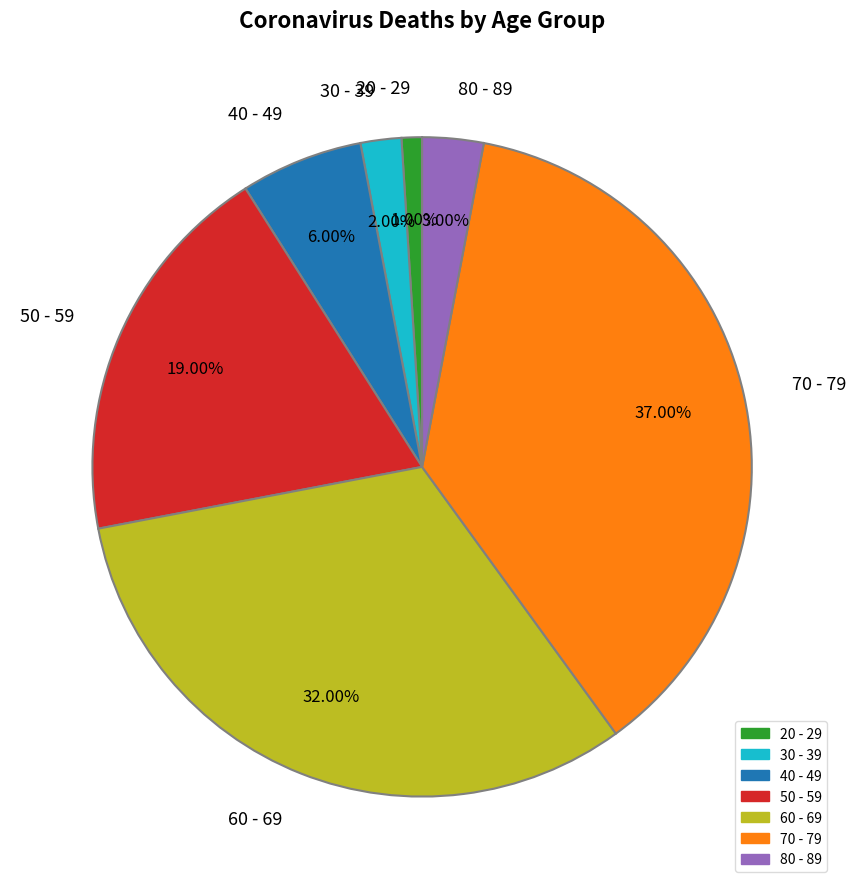

How many slices are in this pie chart?

7